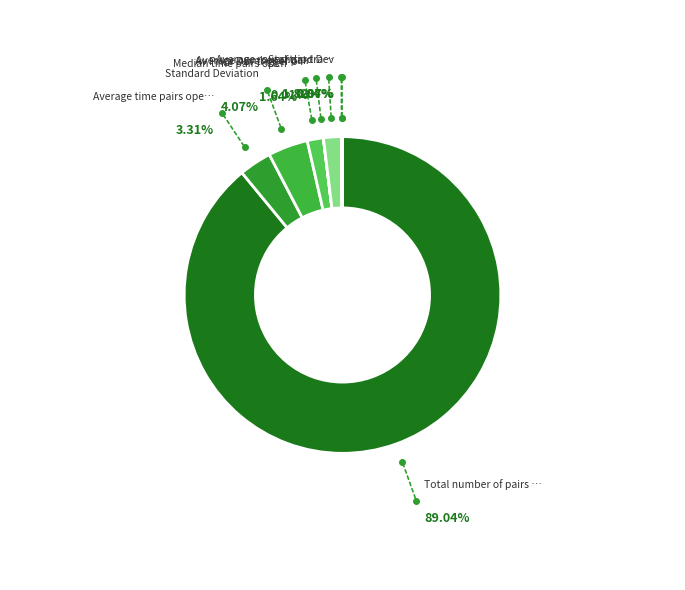

Is there any slice that represents more than half of the pie?

Yes